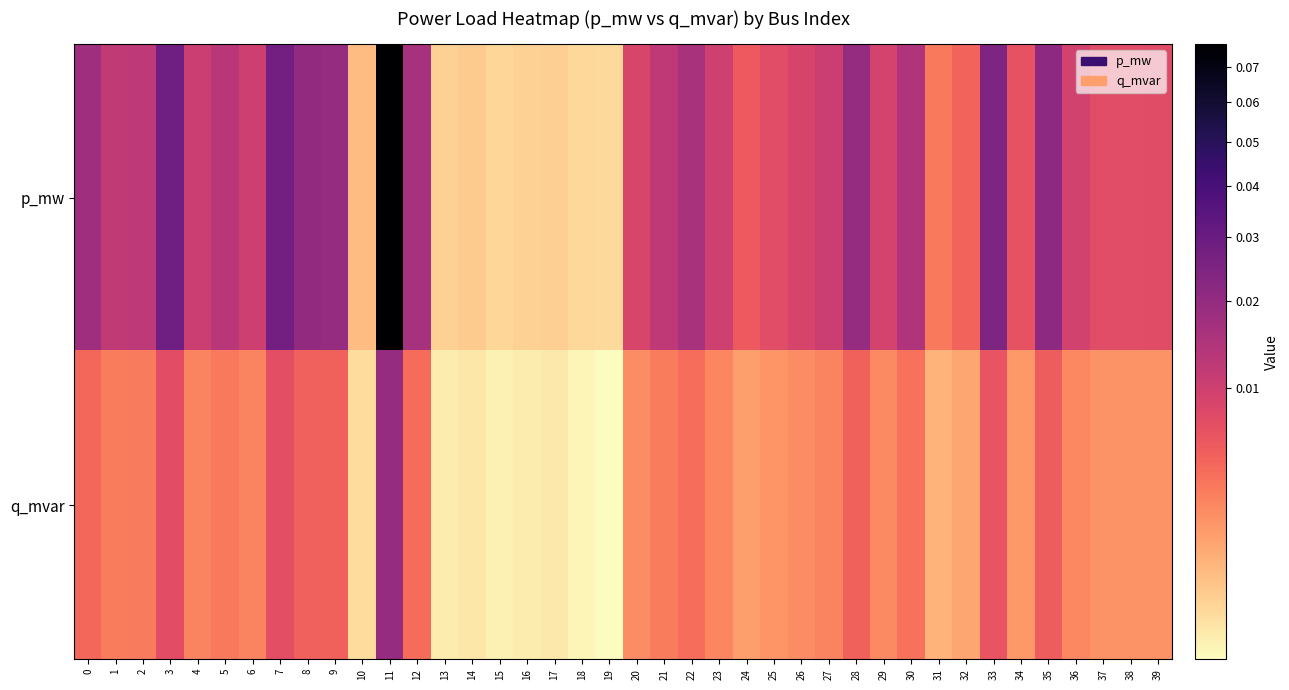

Reading left to right, what are all the values shown in this chart?

p_mw: 0=0.0	1=0.0	2=0.0	3=0.0	4=0.0	5=0.0	6=0.0	7=0.0	8=0.0	9=0.0	10=0.0	11=0.1	12=0.0	13=0.0	14=0.0	15=0.0	16=0.0	17=0.0	18=0.0	19=0.0	20=0.0	21=0.0	22=0.0	23=0.0	24=0.0	25=0.0	26=0.0	27=0.0	28=0.0	29=0.0	30=0.0	31=0.0	32=0.0	33=0.0	34=0.0	35=0.0	36=0.0	37=0.0	38=0.0	39=0.0
q_mvar: 0=0.0	1=0.0	2=0.0	3=0.0	4=0.0	5=0.0	6=0.0	7=0.0	8=0.0	9=0.0	10=0.0	11=0.0	12=0.0	13=0.0	14=0.0	15=0.0	16=0.0	17=0.0	18=0.0	19=0.0	20=0.0	21=0.0	22=0.0	23=0.0	24=0.0	25=0.0	26=0.0	27=0.0	28=0.0	29=0.0	30=0.0	31=0.0	32=0.0	33=0.0	34=0.0	35=0.0	36=0.0	37=0.0	38=0.0	39=0.0